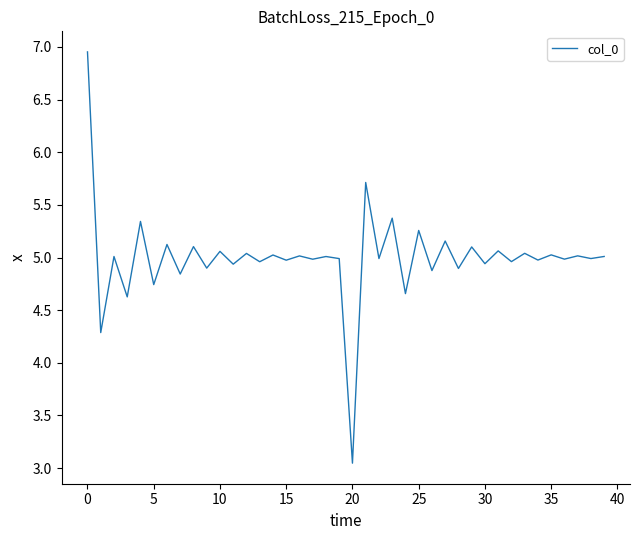

At which label does the data first exceed 5?

0